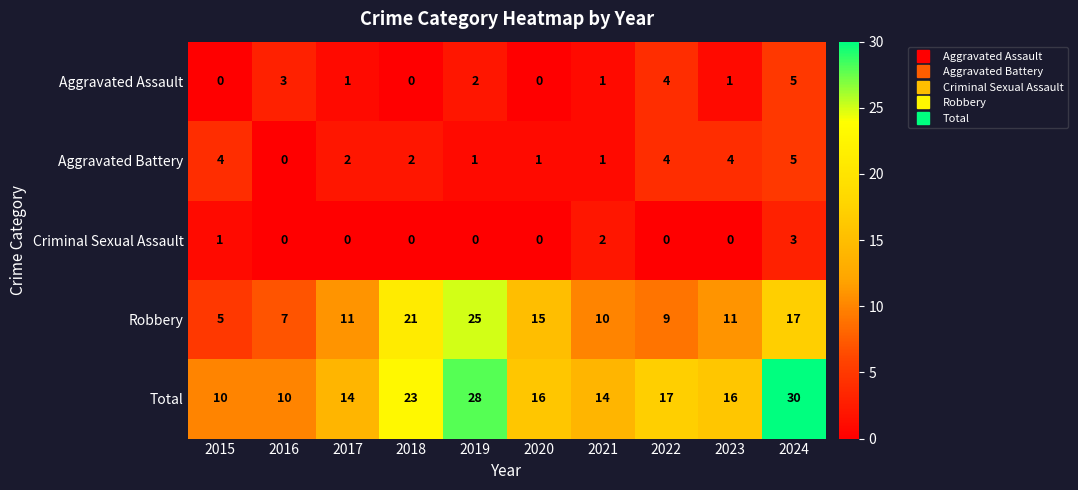

What is the sum of all Criminal Sexual Assault values?

6